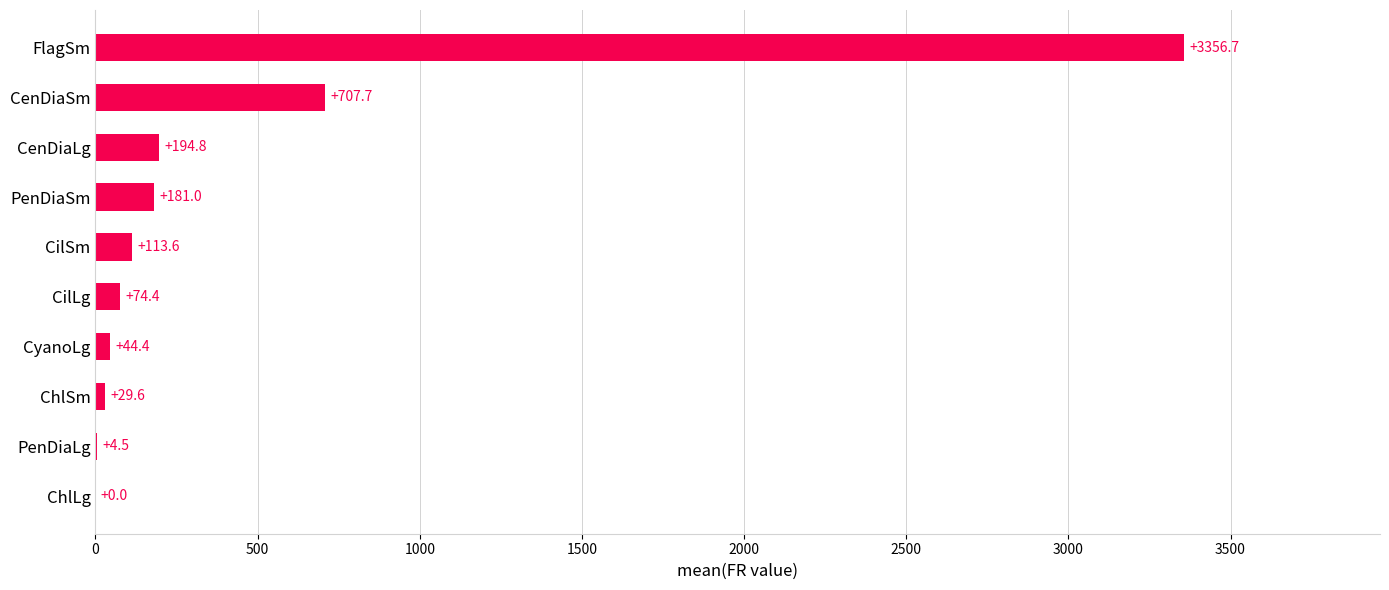

What is the sum of the values at PenDiaLg and CenDiaSm?

712.2